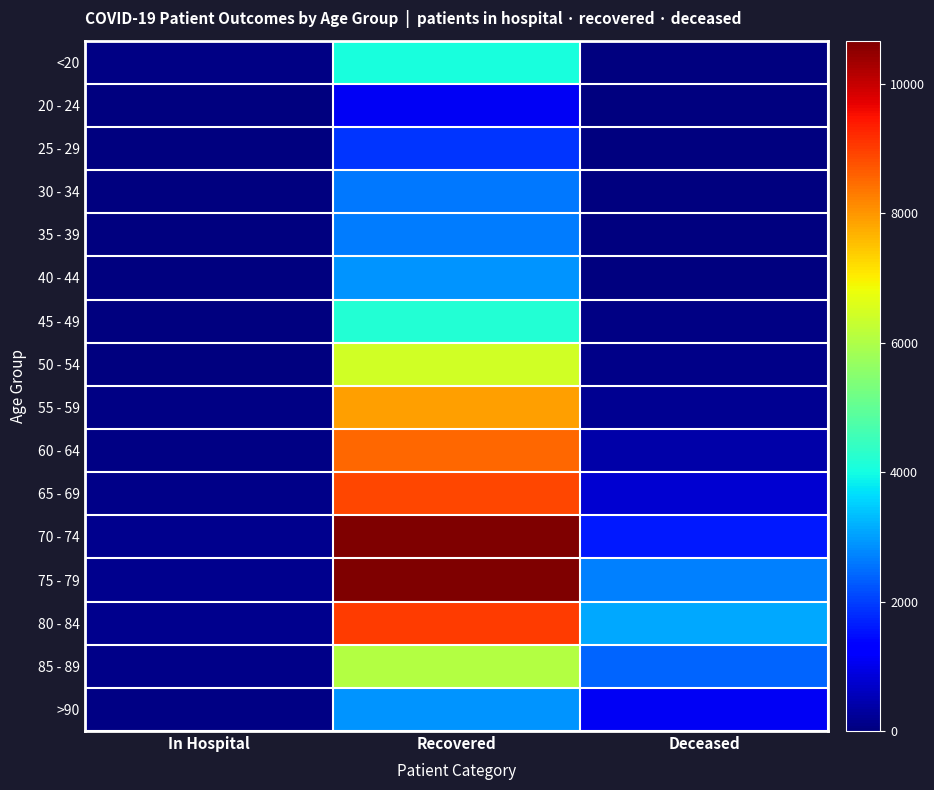

Rank the series by their maximum value, from highest to lowest.

70 - 74, 75 - 79, 80 - 84, 65 - 69, 60 - 64, 55 - 59, 50 - 54, 85 - 89, 45 - 49, <20, 40 - 44, >90, 35 - 39, 30 - 34, 25 - 29, 20 - 24